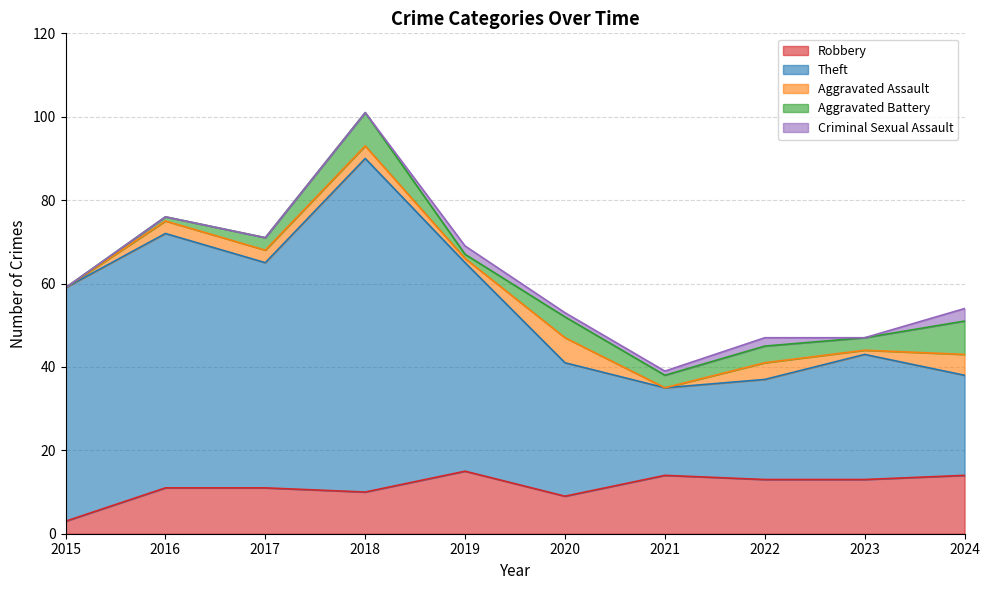

Is it true that Robbery equals 10 at 2021?

False